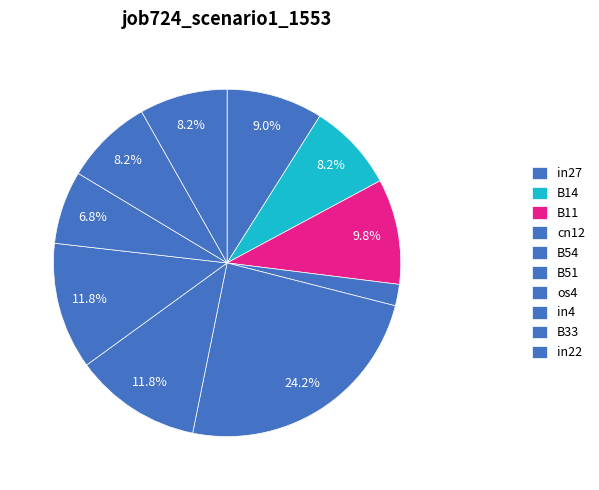

Combined, what portion of the pie is B51 and in27?

20.8%